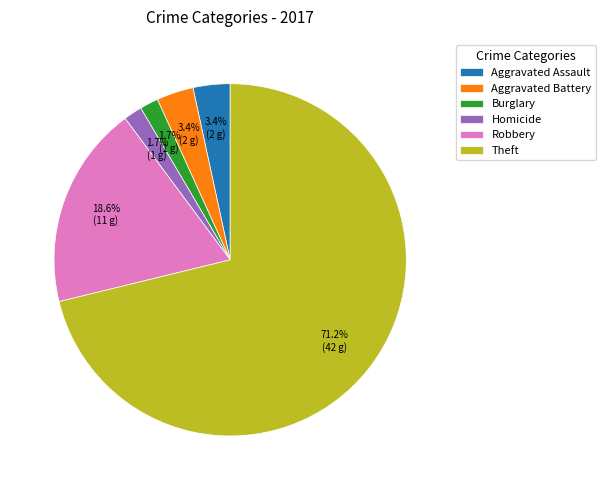

Which category accounts for the majority?

Theft